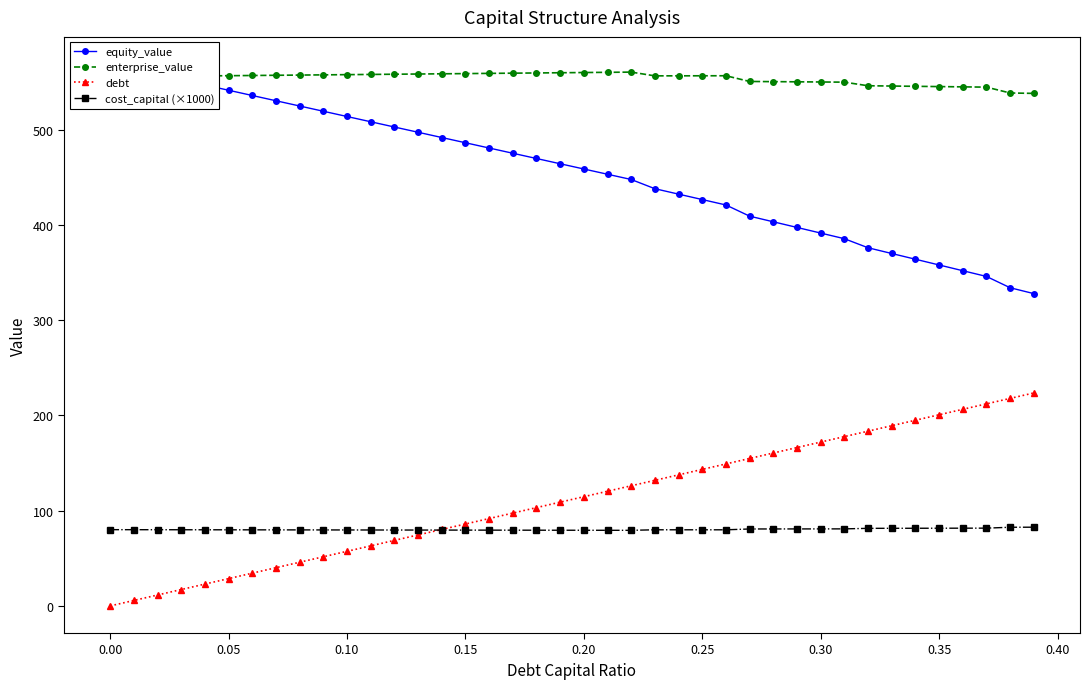

Count the number of categories in the chart.

40